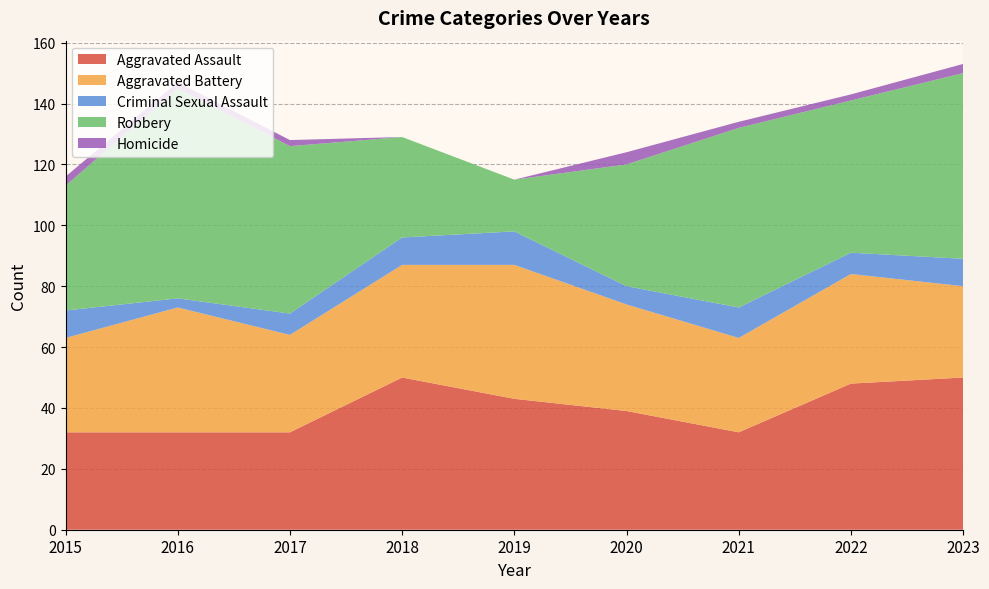

Reading left to right, what are all the values shown in this chart?

Aggravated Assault: 32	32	32	50	43	39	32	48	50
Aggravated Battery: 31	41	32	37	44	35	31	36	30
Criminal Sexual Assault: 9	3	7	9	11	6	10	7	9
Robbery: 41	69	55	33	17	40	59	50	61
Homicide: 3	2	2	0	0	4	2	2	3